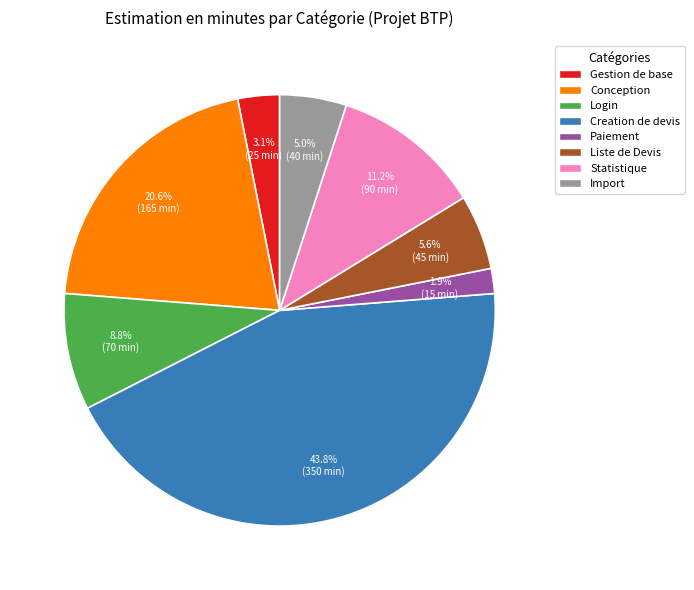

Is the sum of Paiement and Gestion de base greater than half?

No